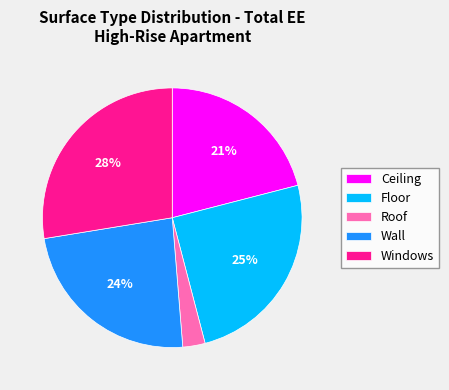

To the nearest percent, what percentage of the pie is Ceiling?

21%